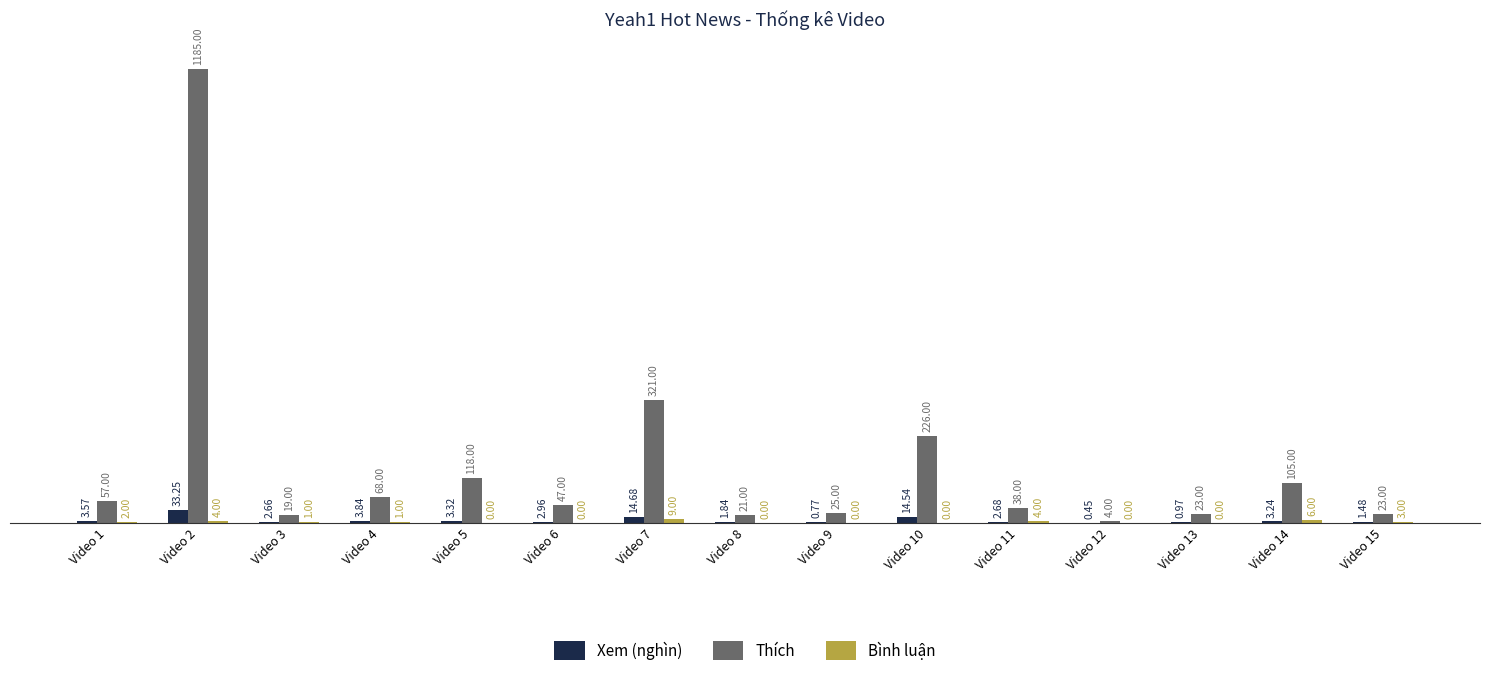

Which series changed the most between Video 3 and Video 15?

Thích